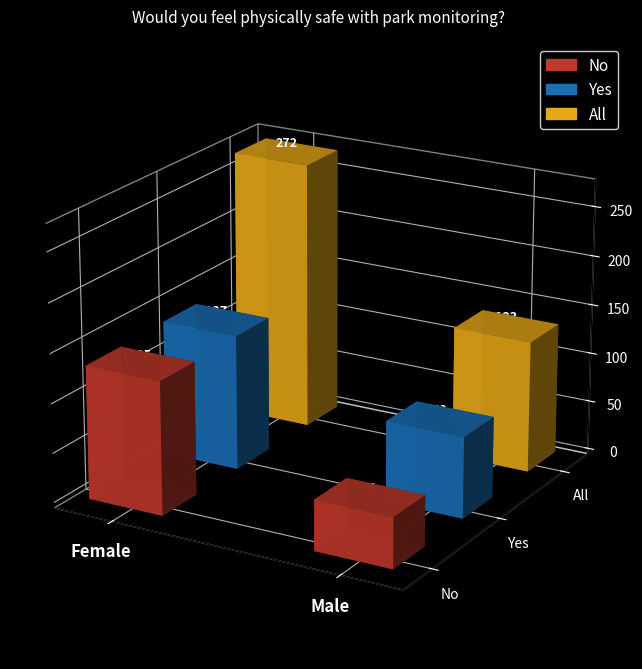

What is the sum of the No values at Male and Female?

186